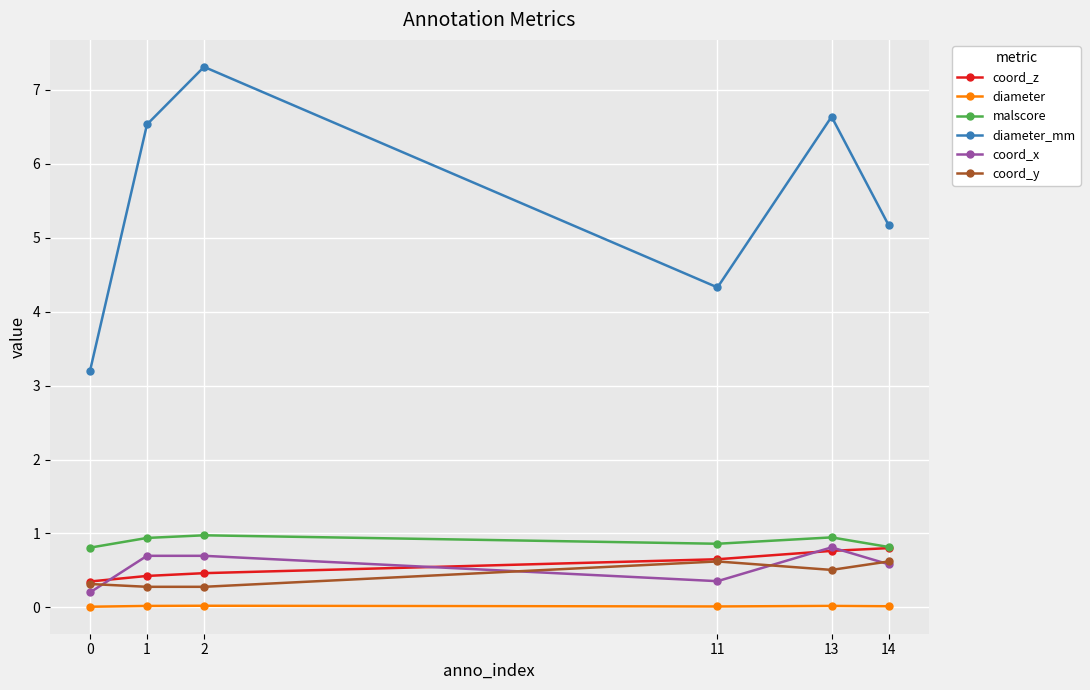

True or false: diameter and diameter_mm cross at least once.

False